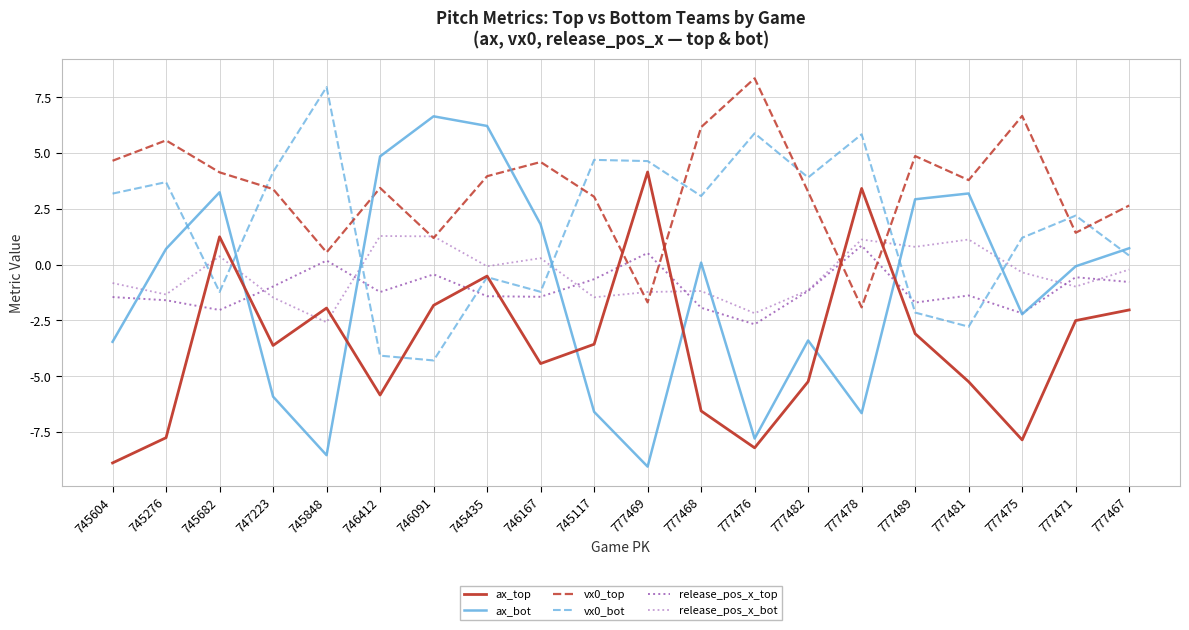

Where do release_pos_x_bot and vx0_bot first cross each other?

745276 and 745682